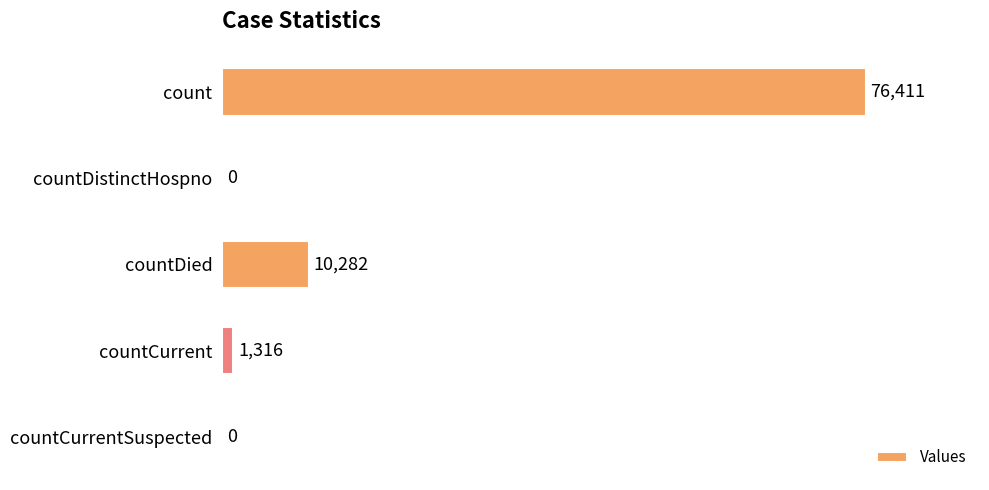

Which category has the highest value across all series?

count